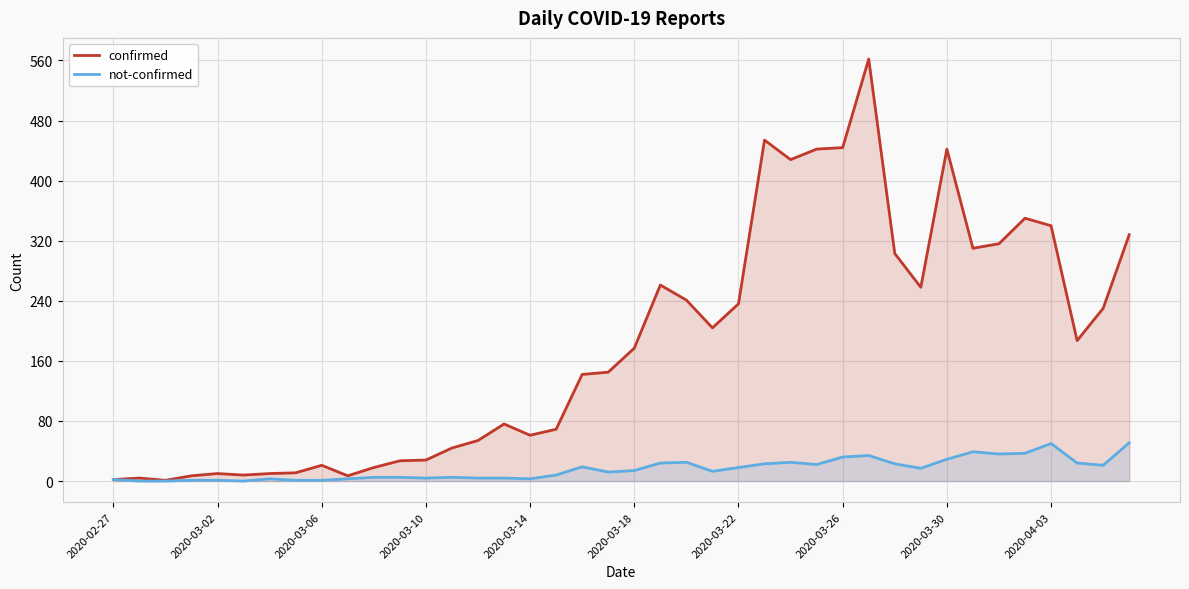

What are all the series names shown in the legend?

confirmed, not-confirmed